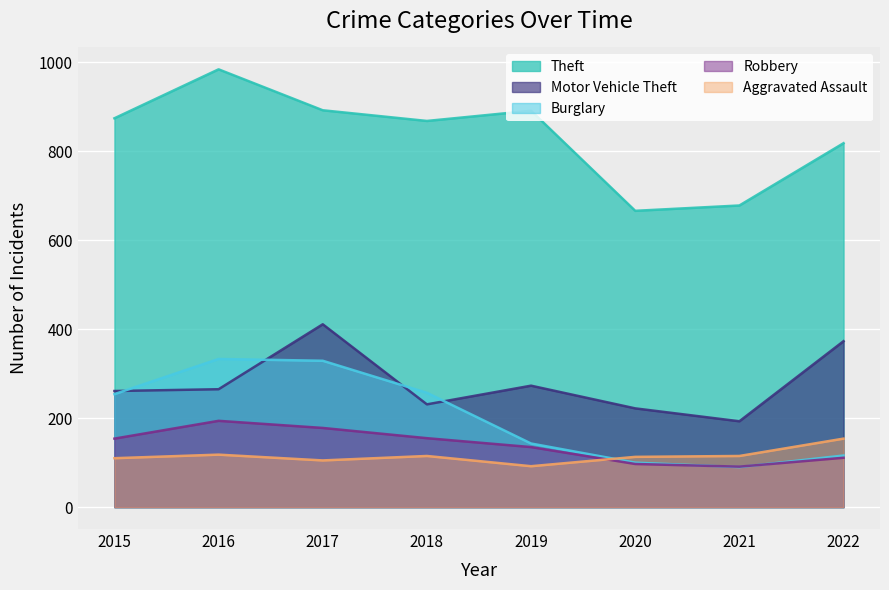

What is the sum of all Burglary values?

1622